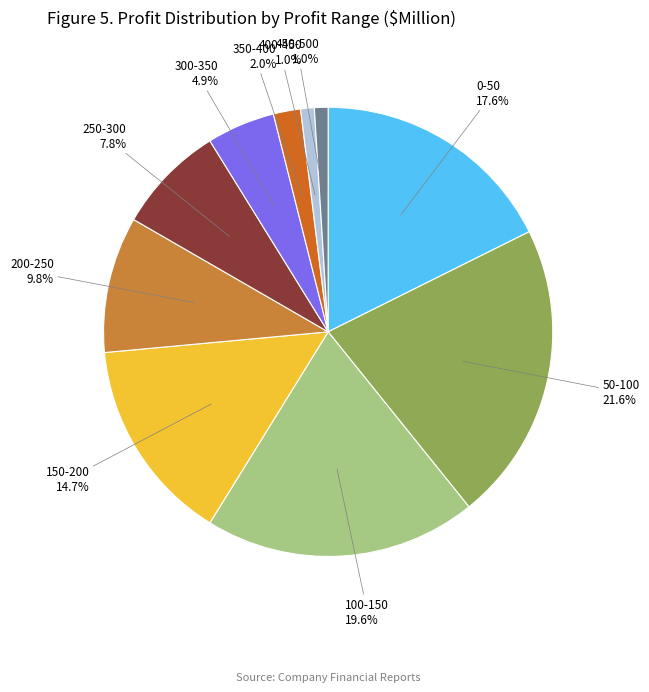

Between 150-200 and 300-350, which is larger?

150-200